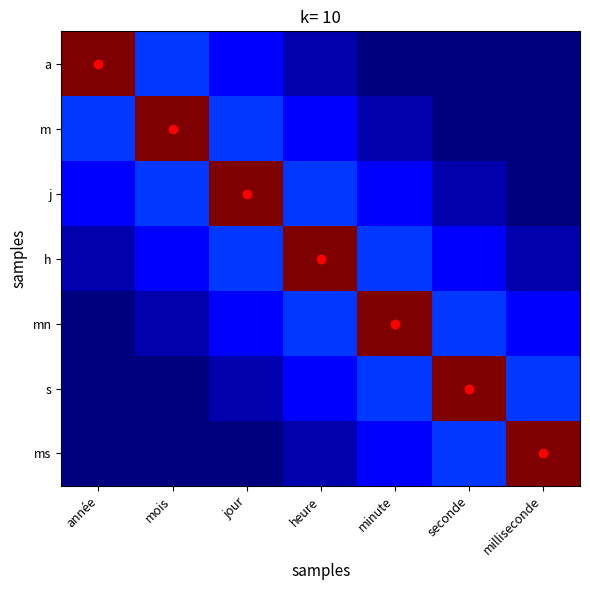

Count the number of categories in the chart.

7